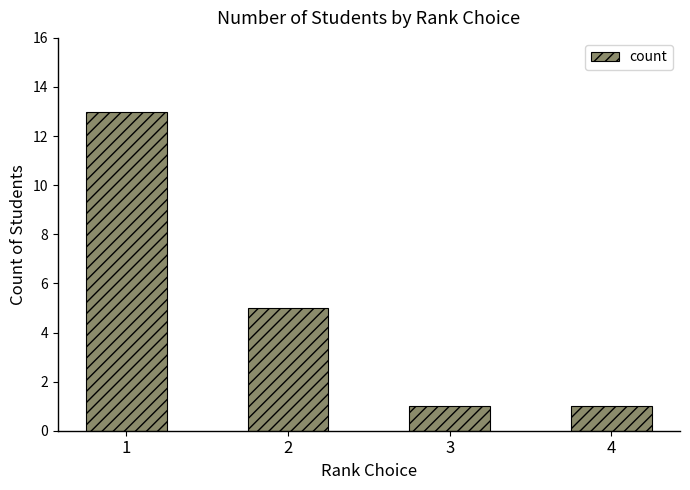

What is the greatest value displayed?

13